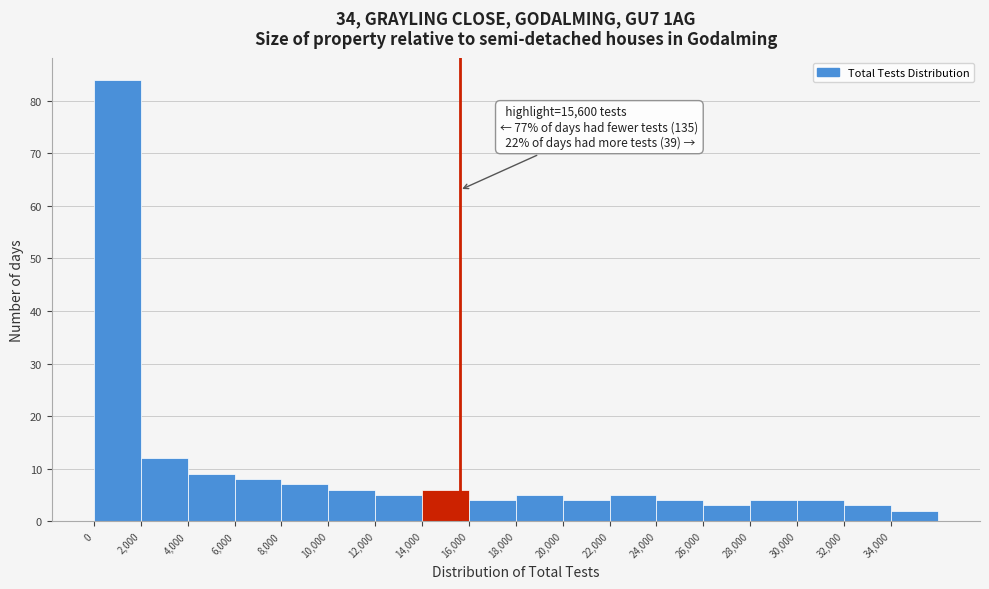

Over which range of the x-axis is the bar tallest?

0 to 2000